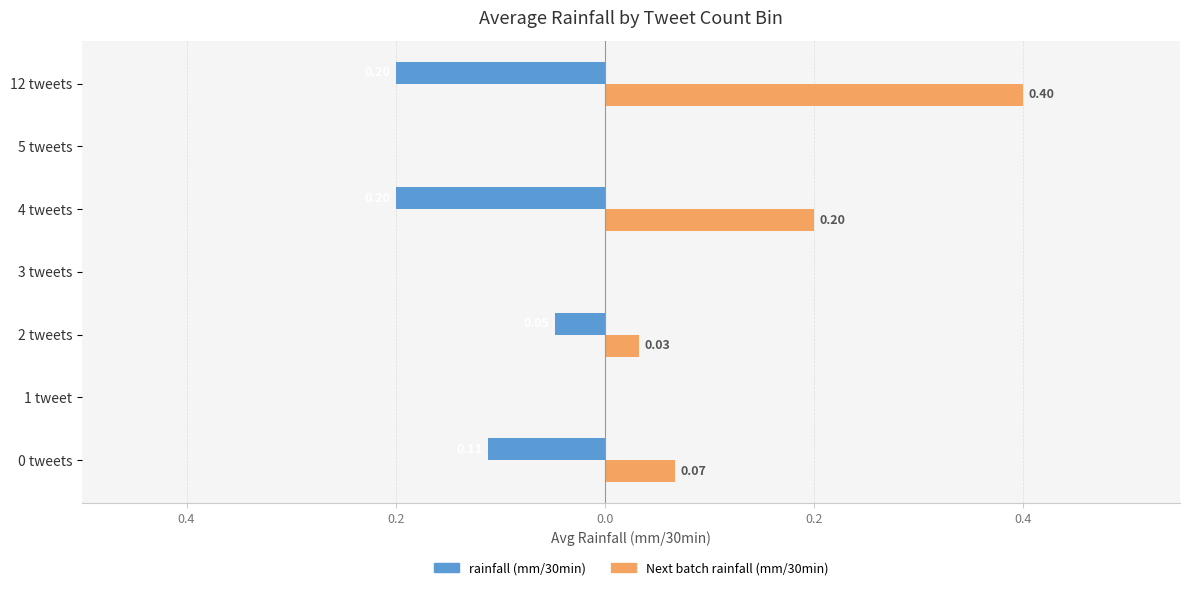

What is the label of the 6th bar from the right?

1 tweet